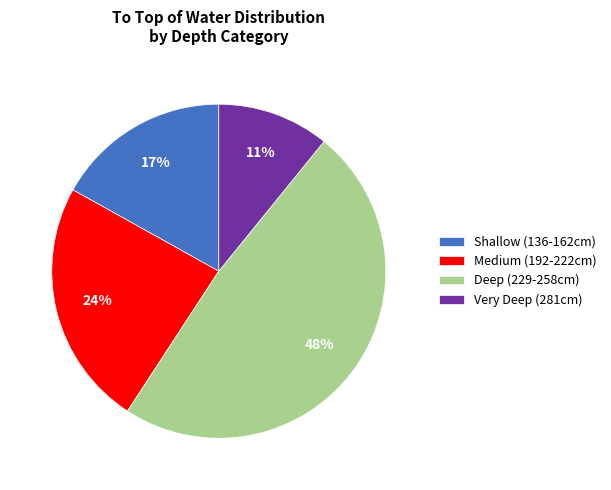

Which category has the smallest portion of the pie?

Very Deep (281cm)